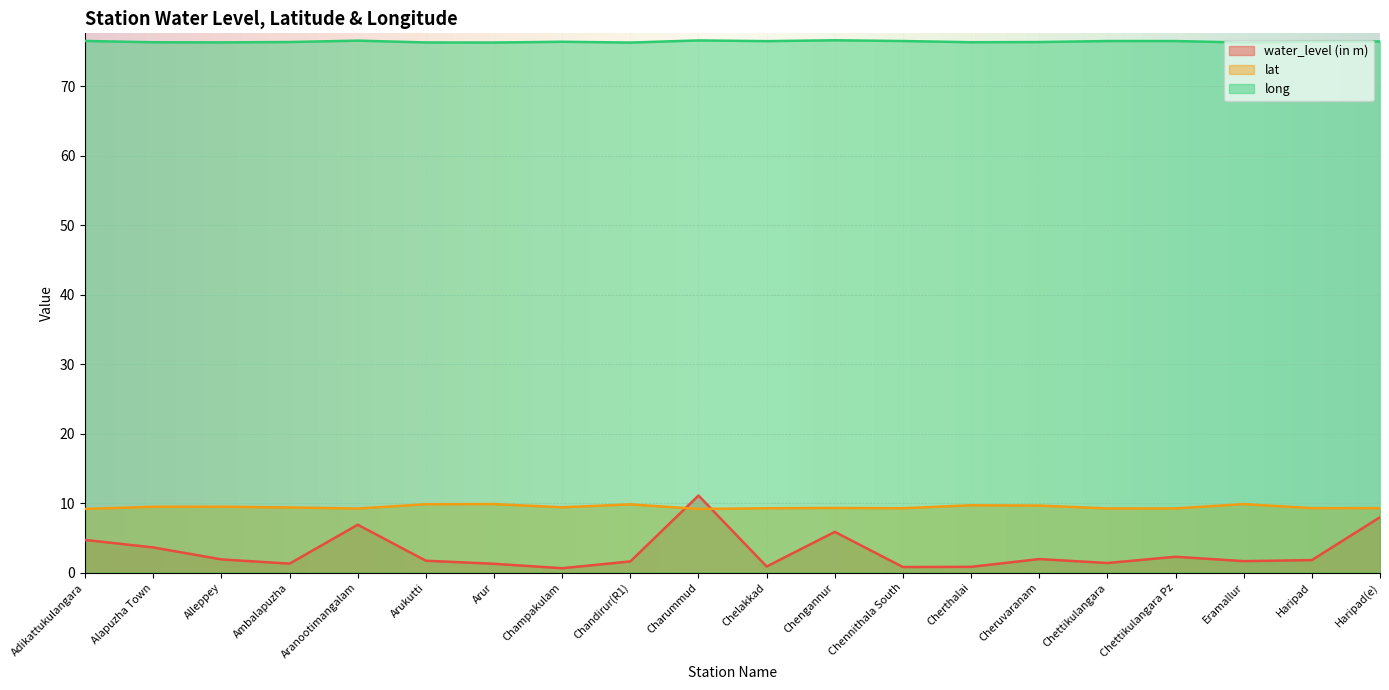

What are all the series names shown in the legend?

water_level (in m), lat, long